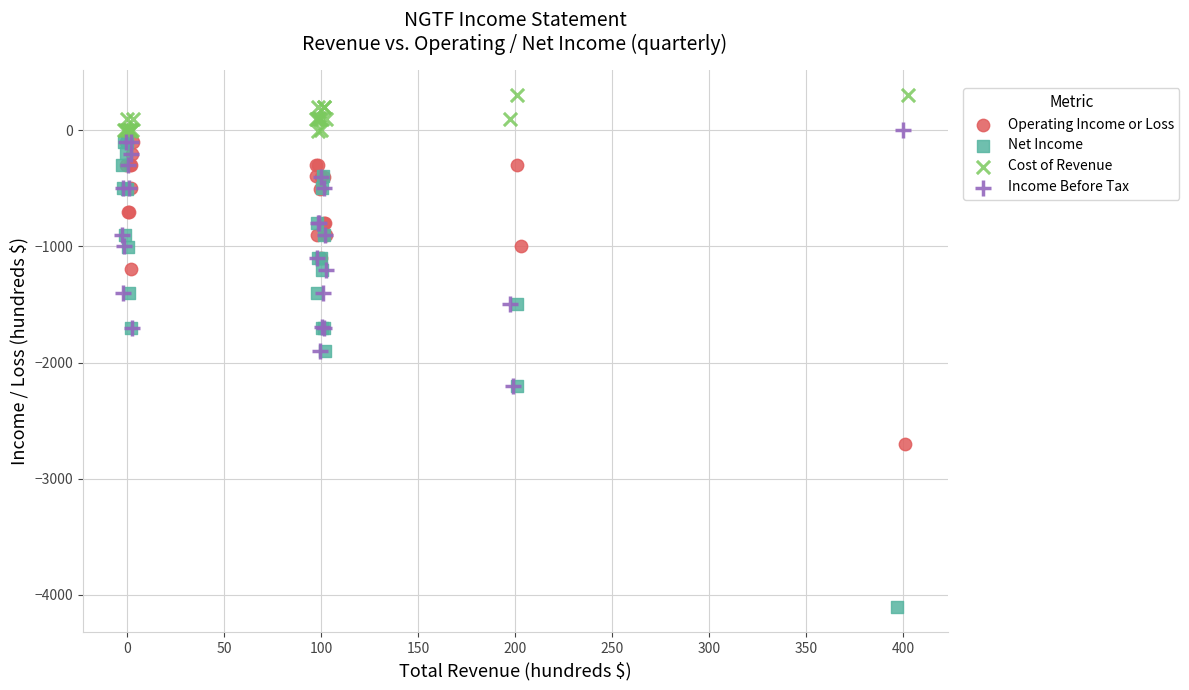

Which series has the widest spread of Y values?

Net Income